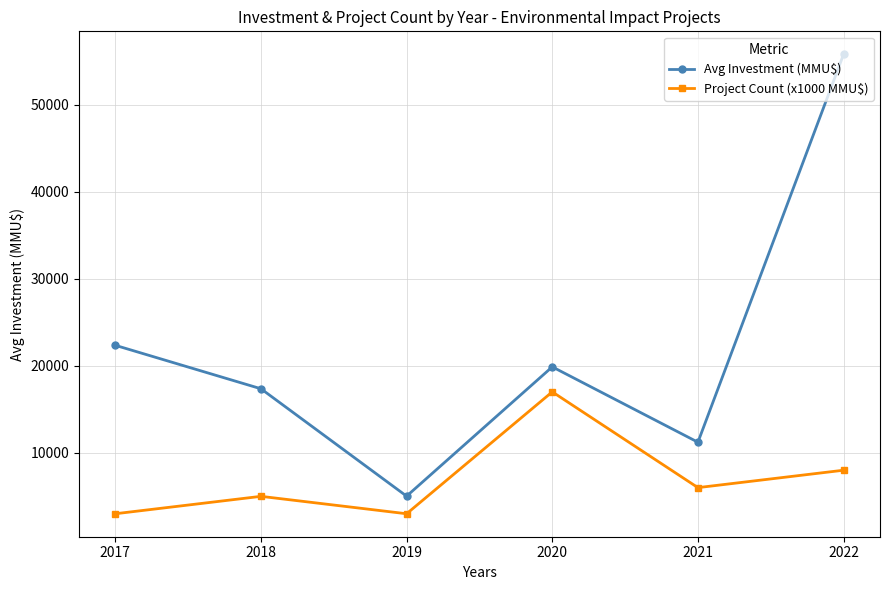

Rank the series at 2017 from lowest to highest value.

Project Count (x1000 MMU$), Avg Investment (MMU$)